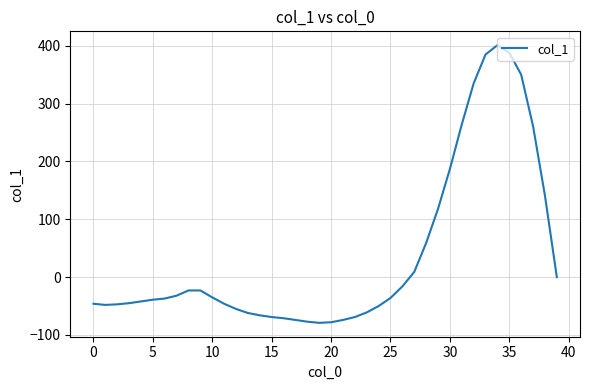

What is the maximum value shown in the chart?

401